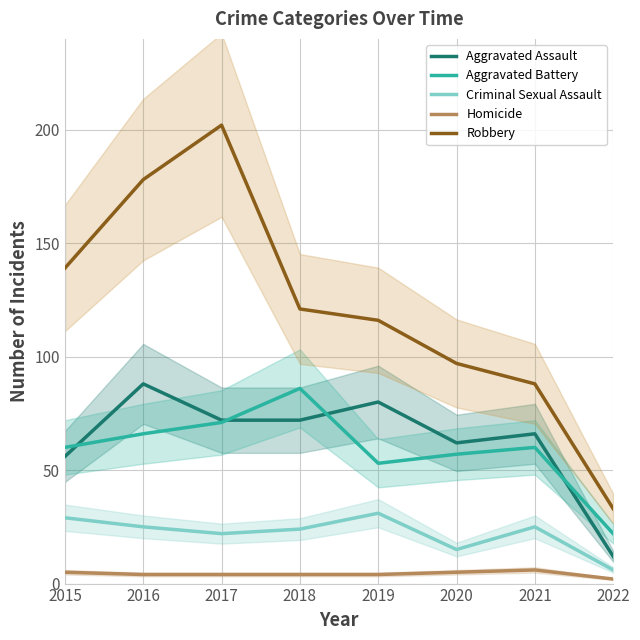

What is the sum of the Robbery values at 2019 and 2021?

204